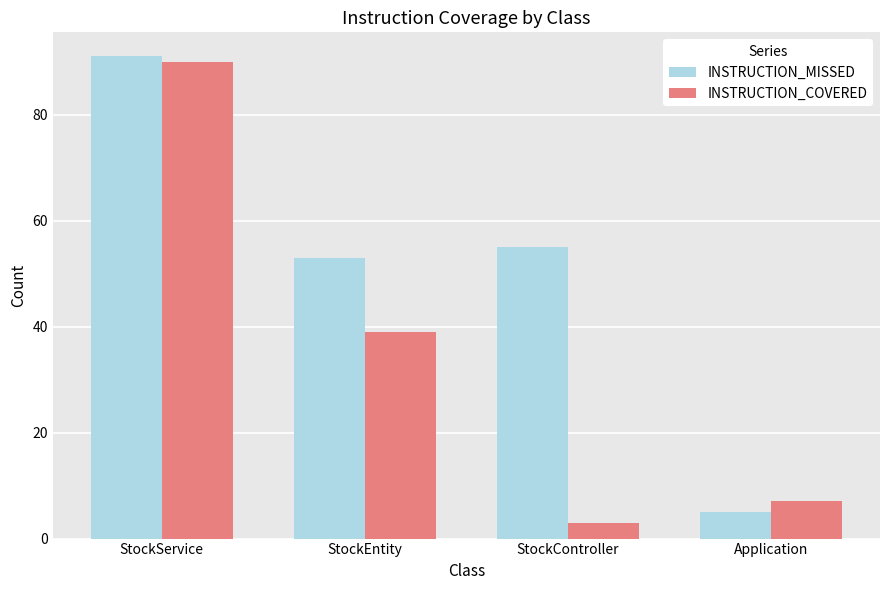

What is the sum of the INSTRUCTION_COVERED values at Application and StockEntity?

46